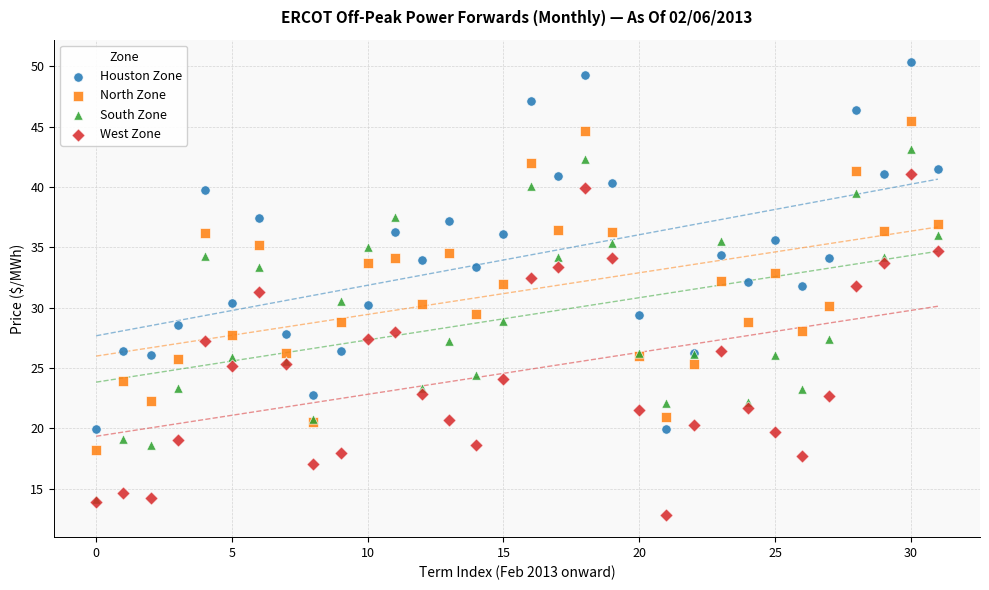

Which series reaches the maximum Y coordinate?

Houston Zone